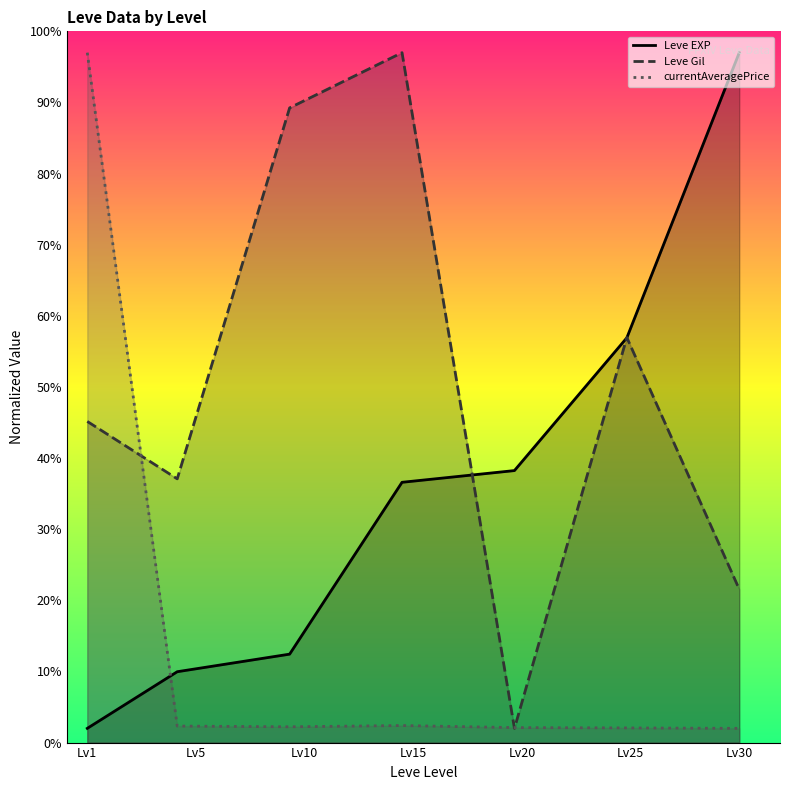

Reading left to right, transcribe all the data shown in this chart.

Leve EXP: Lv1=2.0	Lv5=10.0	Lv10=12.4	Lv15=36.6	Lv20=38.2	Lv25=56.9	Lv30=97.0
Leve Gil: Lv1=45.2	Lv5=37.1	Lv10=89.2	Lv15=97.0	Lv20=2.0	Lv25=57.0	Lv30=21.6
currentAveragePrice: Lv1=97.0	Lv5=2.3	Lv10=2.2	Lv15=2.4	Lv20=2.1	Lv25=2.1	Lv30=2.0